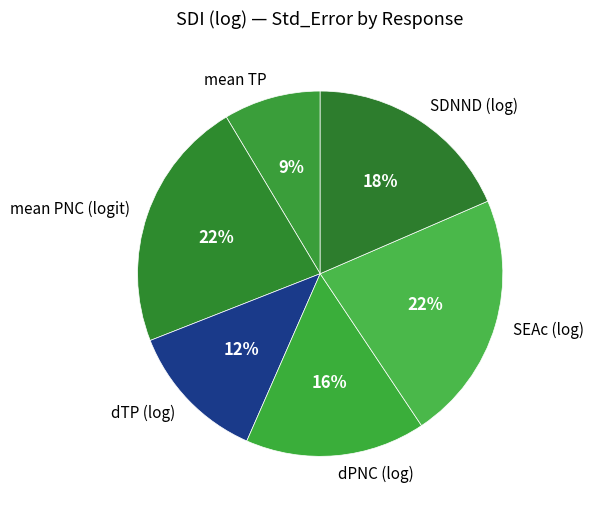

To the nearest percent, what is the difference between the SDNND (log) and dTP (log) slice percentages?

6%